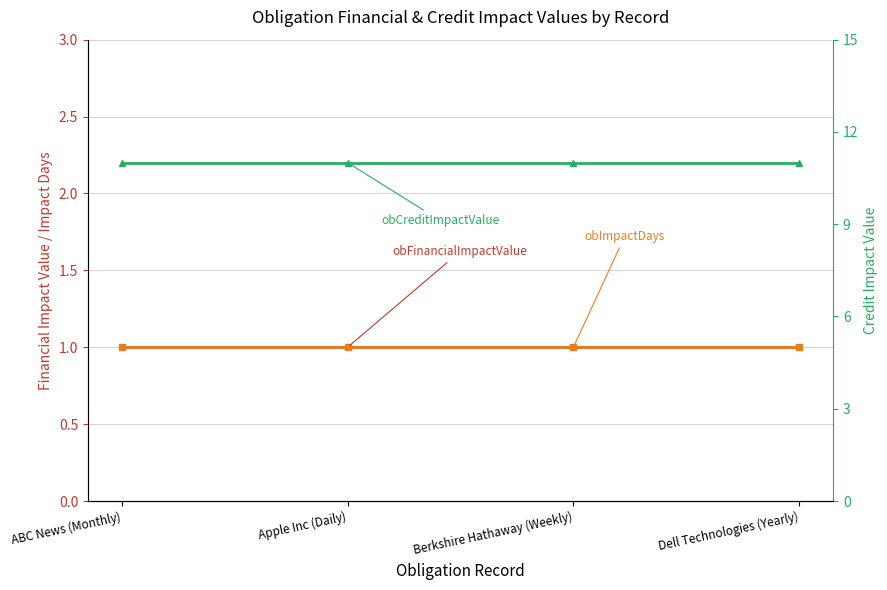

What is the spread (max minus min) of values at ABC News (Monthly)?

10